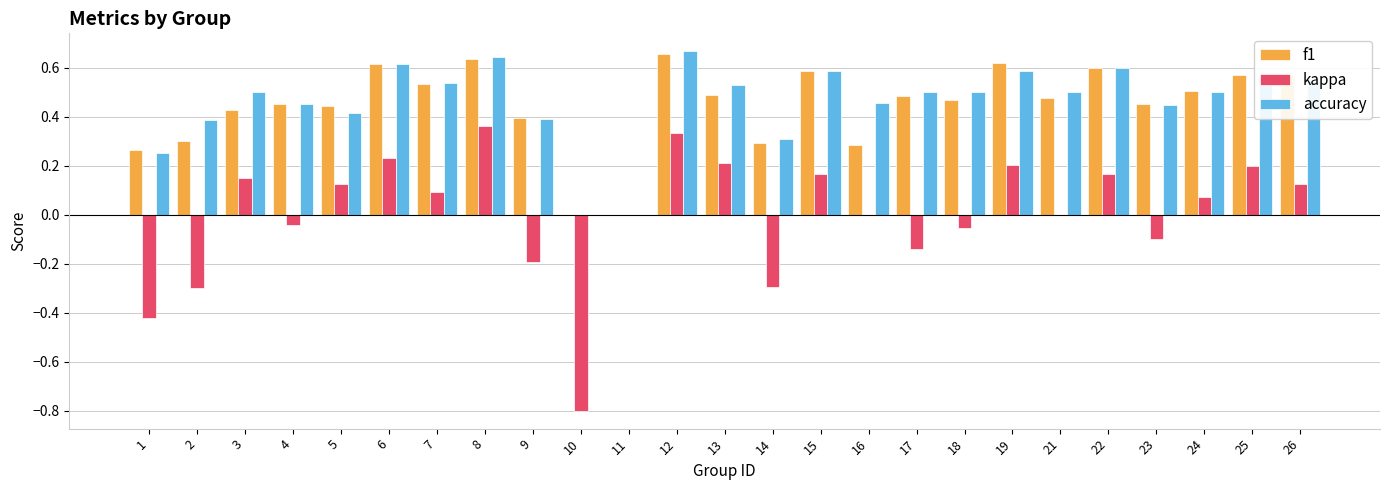

What is the total value across all series at 15?

1.3